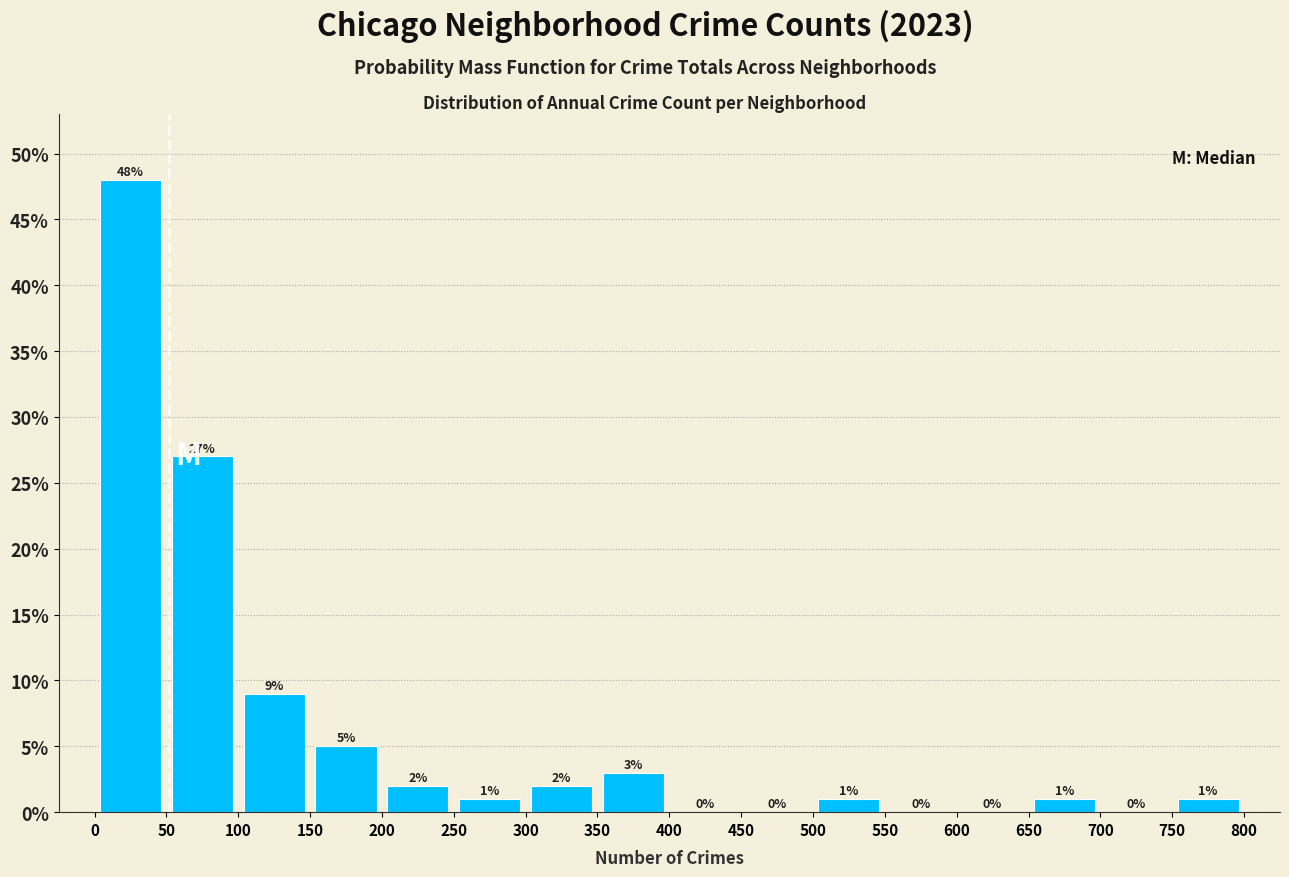

Over which range of the x-axis is the bar tallest?

0 to 50